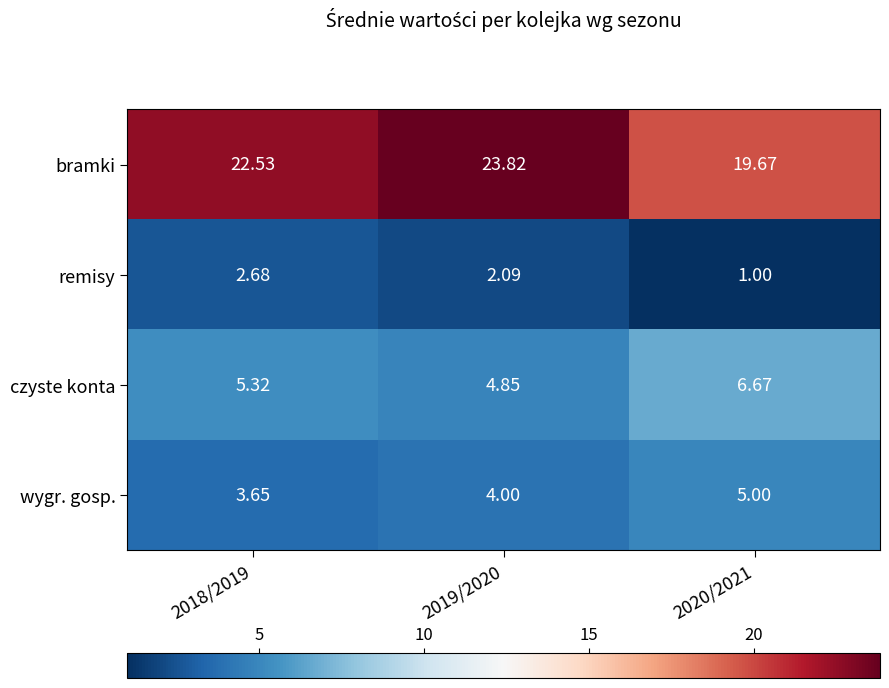

List the series in order of their peak value, lowest first.

remisy, wygr. gosp., czyste konta, bramki